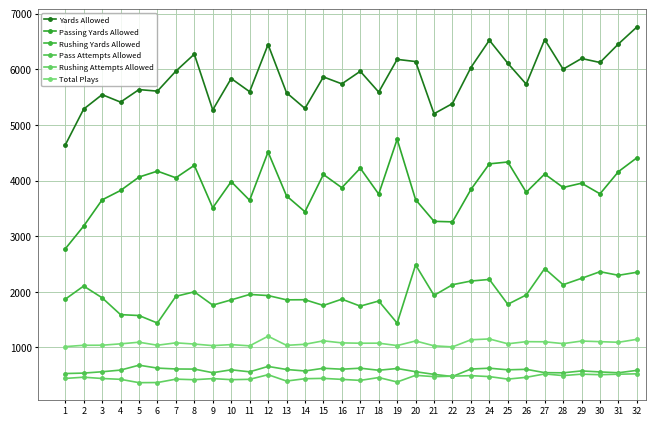

Reading right to left, extract all data points from this chart.

Yards Allowed: 32=6760	31=6456	30=6122	29=6194	28=6002	27=6535	26=5732	25=6108	24=6522	23=6032	22=5384	21=5201	20=6139	19=6178	18=5590	17=5964	16=5738	15=5863	14=5296	13=5579	12=6445	11=5597	10=5834	9=5270	8=6272	7=5967	6=5607	5=5635	4=5410	3=5544	2=5284	1=4637
Passing Yards Allowed: 32=4409	31=4160	30=3761	29=3952	28=3875	27=4117	26=3789	25=4333	24=4300	23=3839	22=3257	21=3266	20=3656	19=4742	18=3756	17=4222	16=3871	15=4109	14=3439	13=3724	12=4513	11=3645	10=3980	9=3510	8=4273	7=4049	6=4169	5=4062	4=3821	3=3652	2=3181	1=2771
Rushing Yards Allowed: 32=2351	31=2296	30=2361	29=2242	28=2127	27=2418	26=1943	25=1775	24=2222	23=2193	22=2127	21=1935	20=2483	19=1436	18=1834	17=1742	16=1867	15=1754	14=1857	13=1855	12=1932	11=1952	10=1854	9=1760	8=1999	7=1918	6=1438	5=1573	4=1589	3=1892	2=2103	1=1866
Pass Attempts Allowed: 32=587	31=544	30=559	29=577	28=543	27=546	26=606	25=597	24=626	23=611	22=477	21=515	20=563	19=621	18=589	17=626	16=608	15=625	14=576	13=603	12=658	11=561	10=597	9=545	8=610	7=612	6=628	5=680	4=592	3=562	2=538	1=530
Rushing Attempts Allowed: 32=525	31=518	30=509	29=519	28=493	27=523	26=462	25=430	24=475	23=492	22=483	21=474	20=498	19=378	18=458	17=407	16=425	15=443	14=437	13=395	12=509	11=426	10=420	9=439	8=419	7=429	6=368	5=366	4=426	3=441	2=464	1=442
Total Plays: 32=1145	31=1092	30=1103	29=1114	28=1068	27=1101	26=1103	25=1065	24=1152	23=1137	22=1009	21=1028	20=1116	19=1033	18=1076	17=1075	16=1081	15=1118	14=1056	13=1037	12=1201	11=1028	10=1050	9=1032	8=1060	7=1082	6=1039	5=1093	4=1064	3=1039	2=1038	1=1014